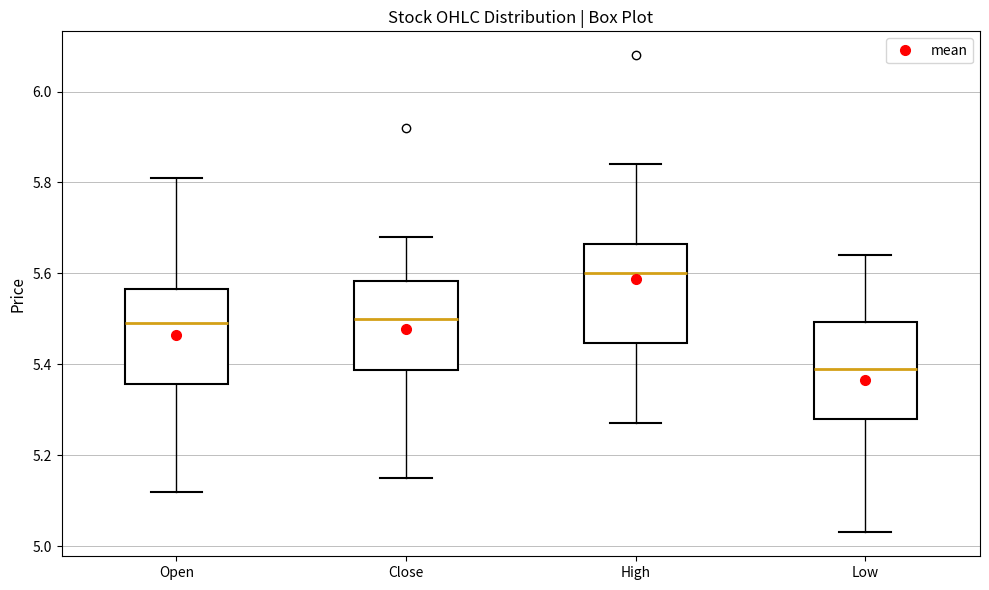

Where is the lower edge of the box for Open on the y-axis? The values are not printed on the chart, so give them approximately, as read against the axis.

5.36